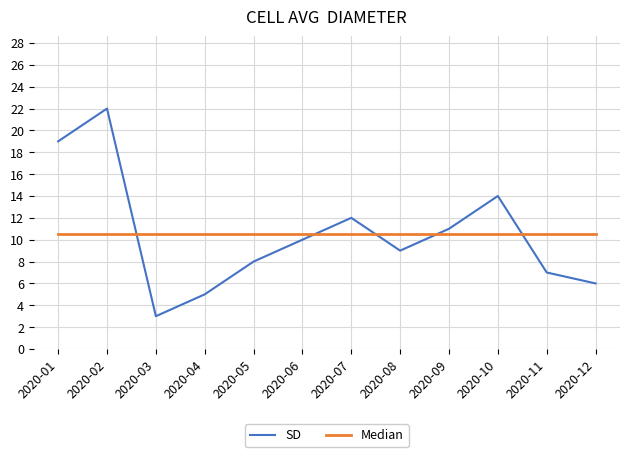

What is the difference between the highest and lowest values at 2020-02?

11.5